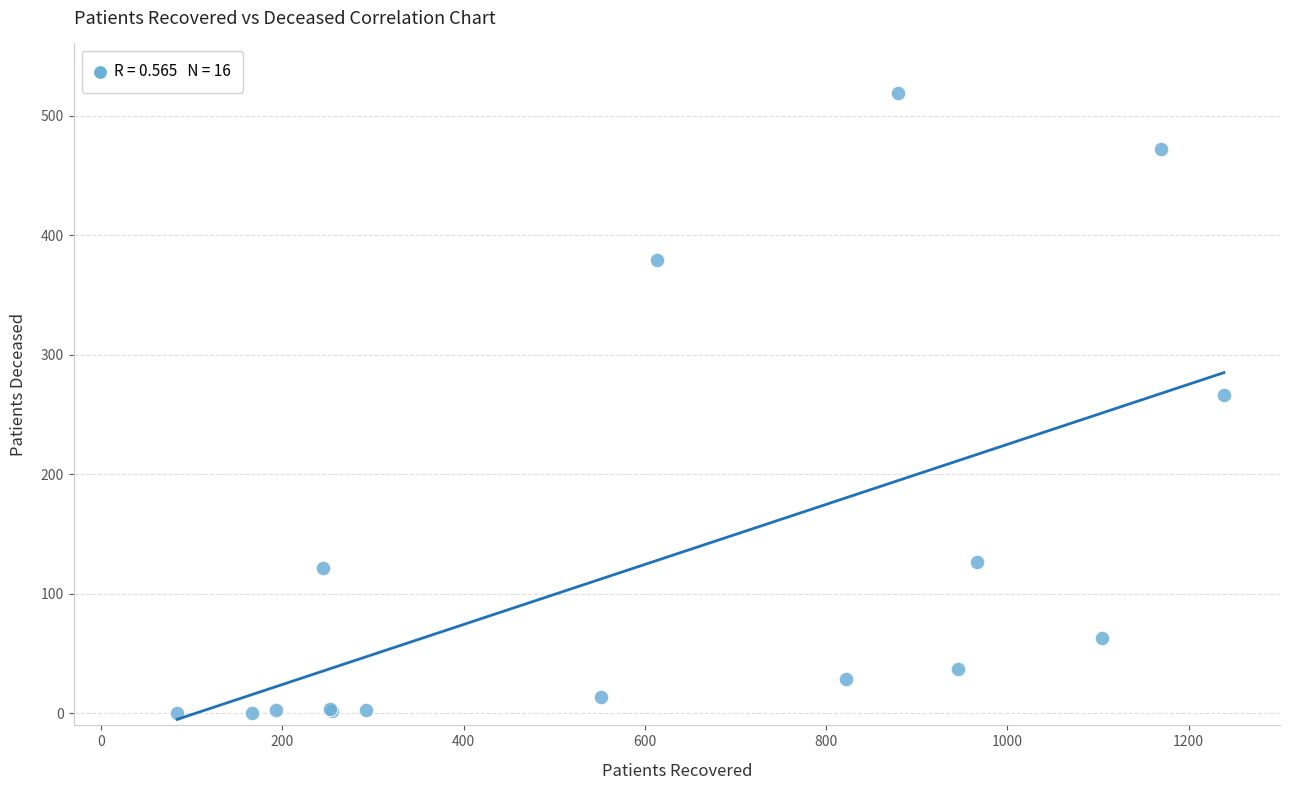

What Y value in the scatter plot is closest to 259?

266